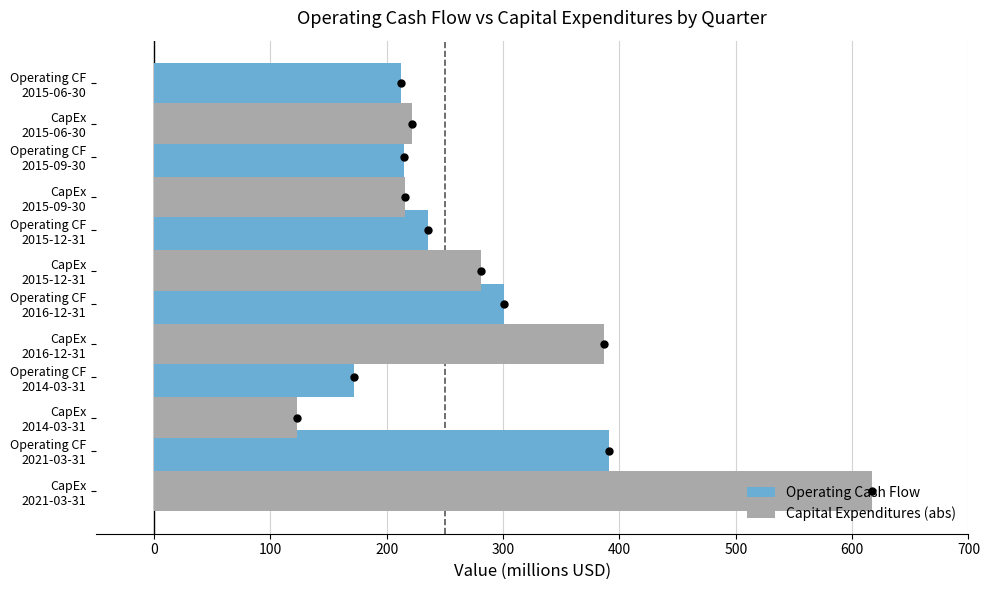

Rank the series by their maximum value, from highest to lowest.

Capital Expenditures (abs), Operating Cash Flow